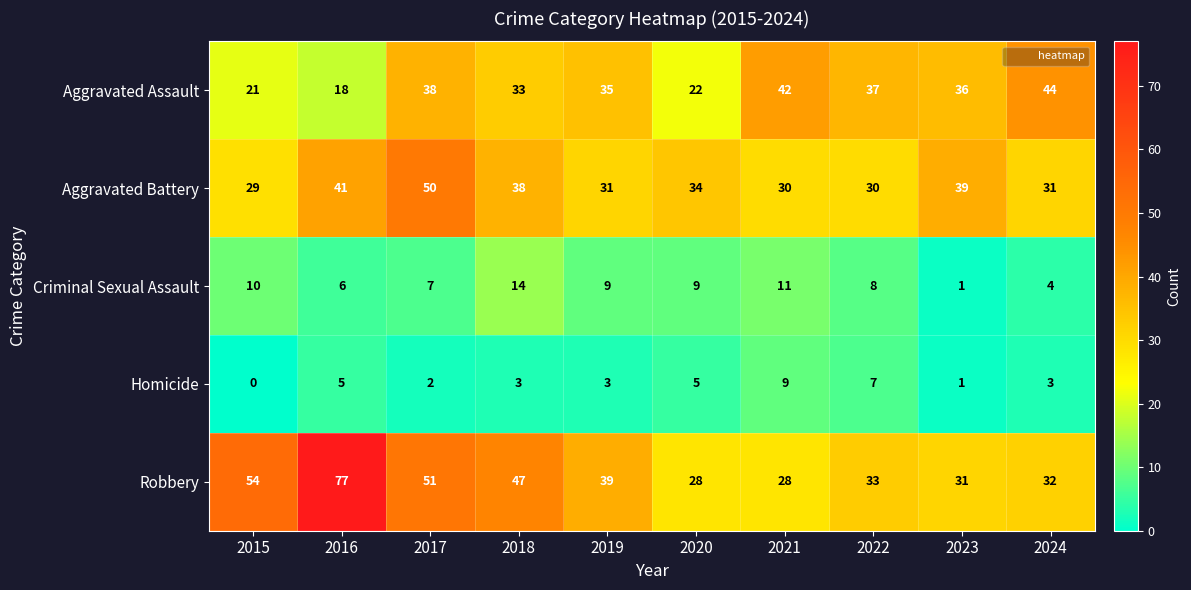

The Aggravated Assault series shows 21 at 2015. True or false?

True